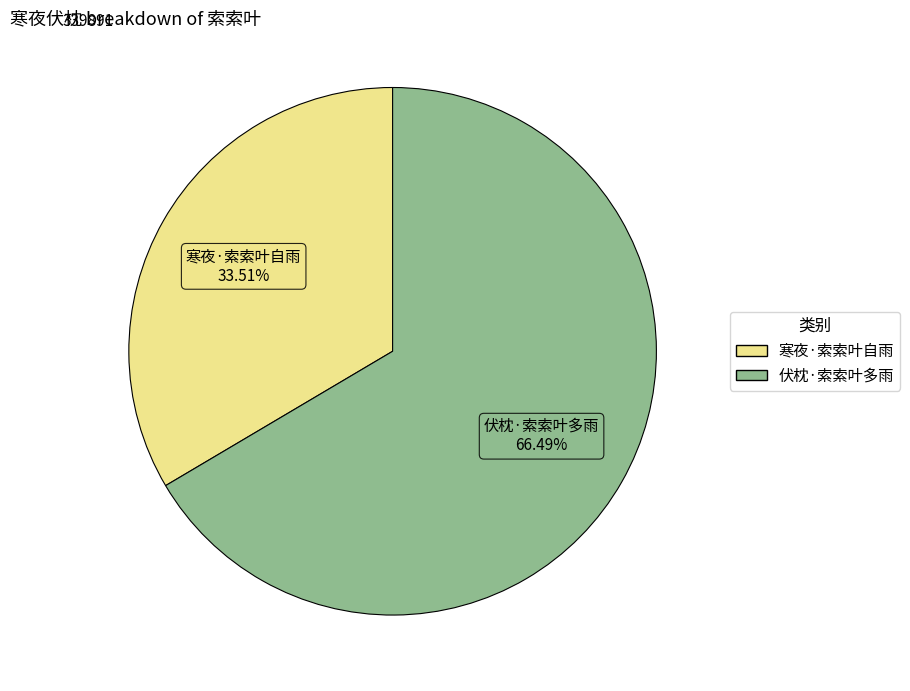

Rank the categories by value from lowest to highest.

寒夜·索索叶自雨, 伏枕·索索叶多雨